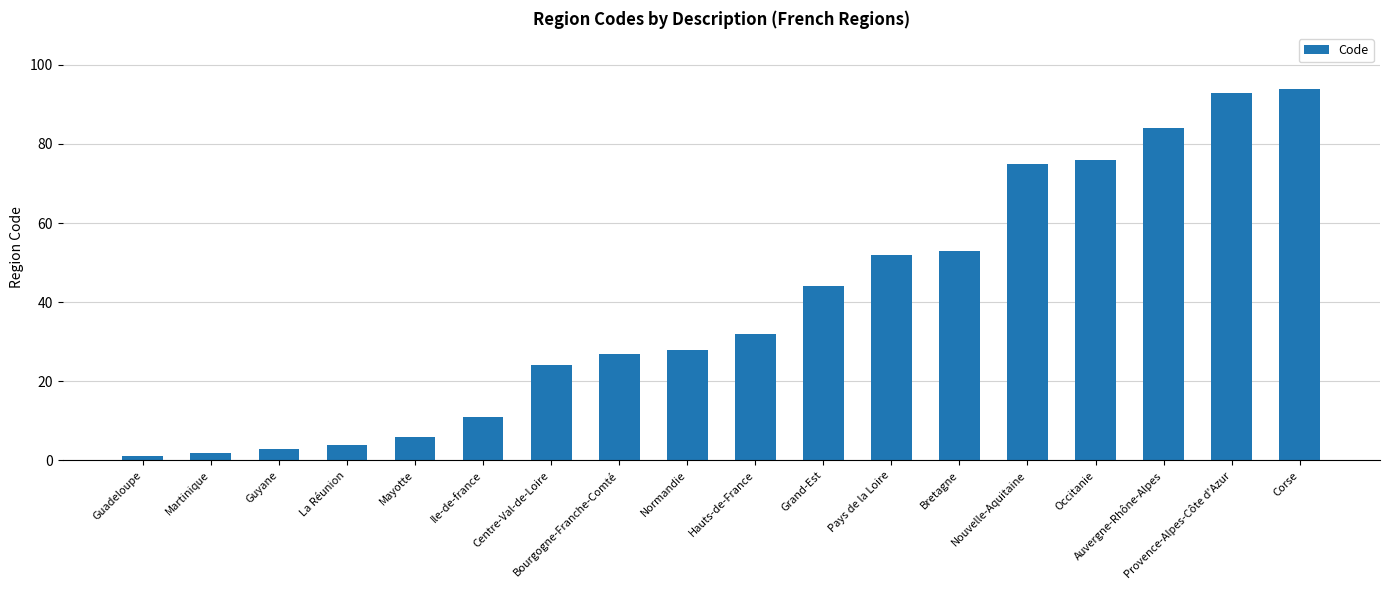

What is the change in value from Martinique to Auvergne-Rhône-Alpes?

+82